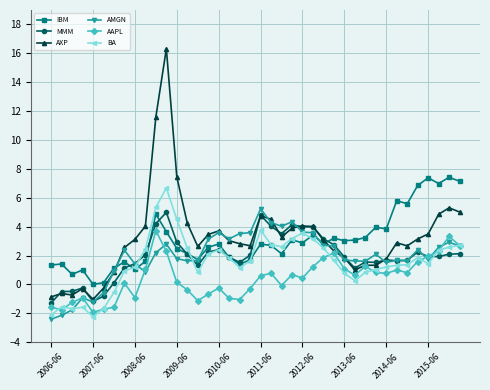

What is the minimum value for BA?

-2.2